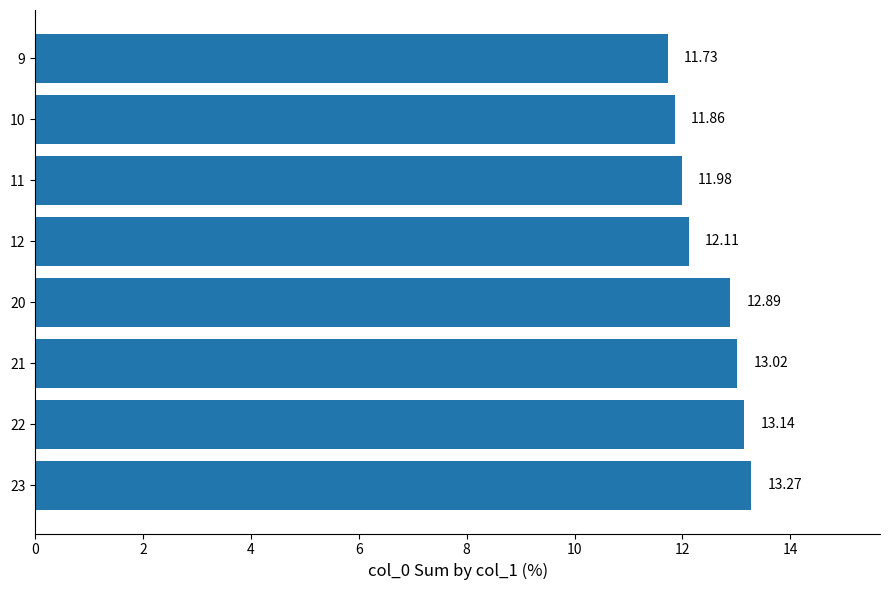

What is the difference between the maximum and minimum values?

1.5